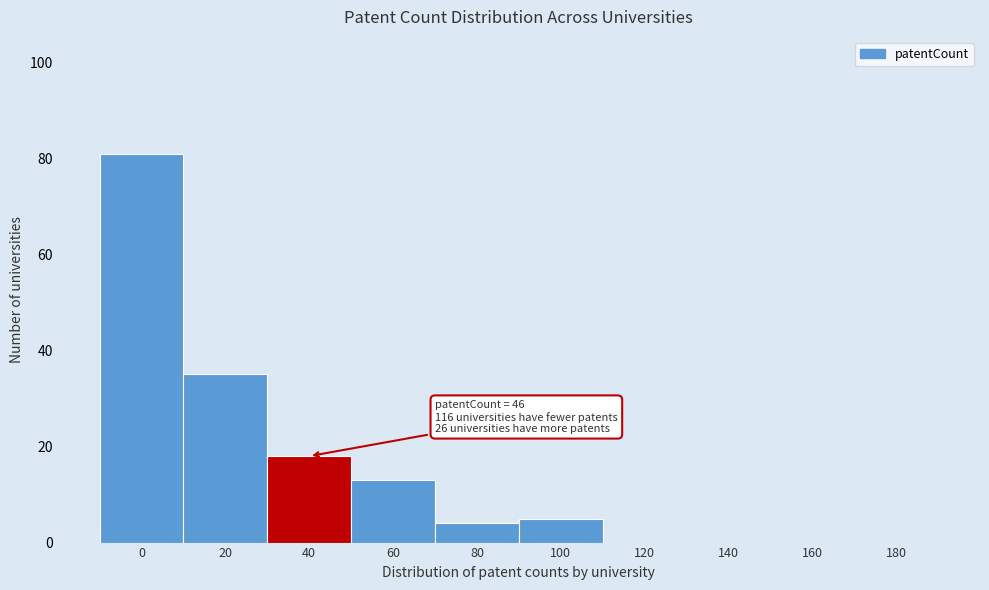

Reading right to left, list all the values displayed in this chart.

180=0	160=0	140=0	120=0	100=5	80=4	60=13	40=18	20=35	0=81